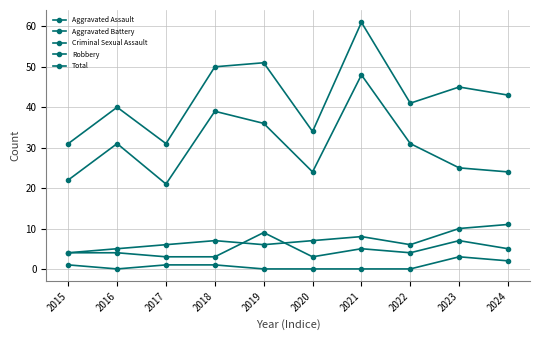

How many lines are shown in the chart?

5